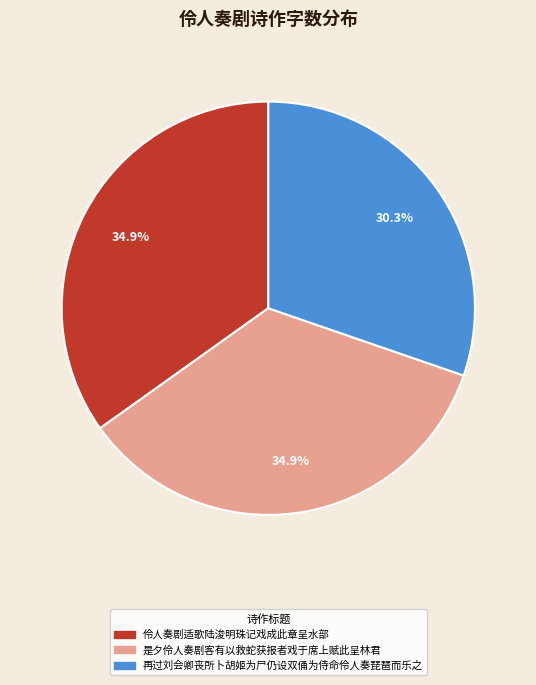

Is 再过刘会卿丧所卜胡姬为尸仍设双俑为侍命伶人奏琵琶而乐之 the majority of the pie?

No